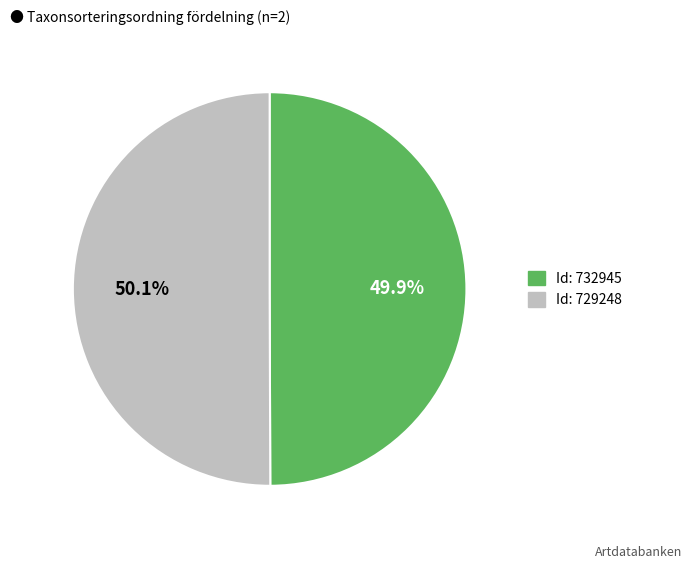

Is there any slice that represents more than half of the pie?

Yes